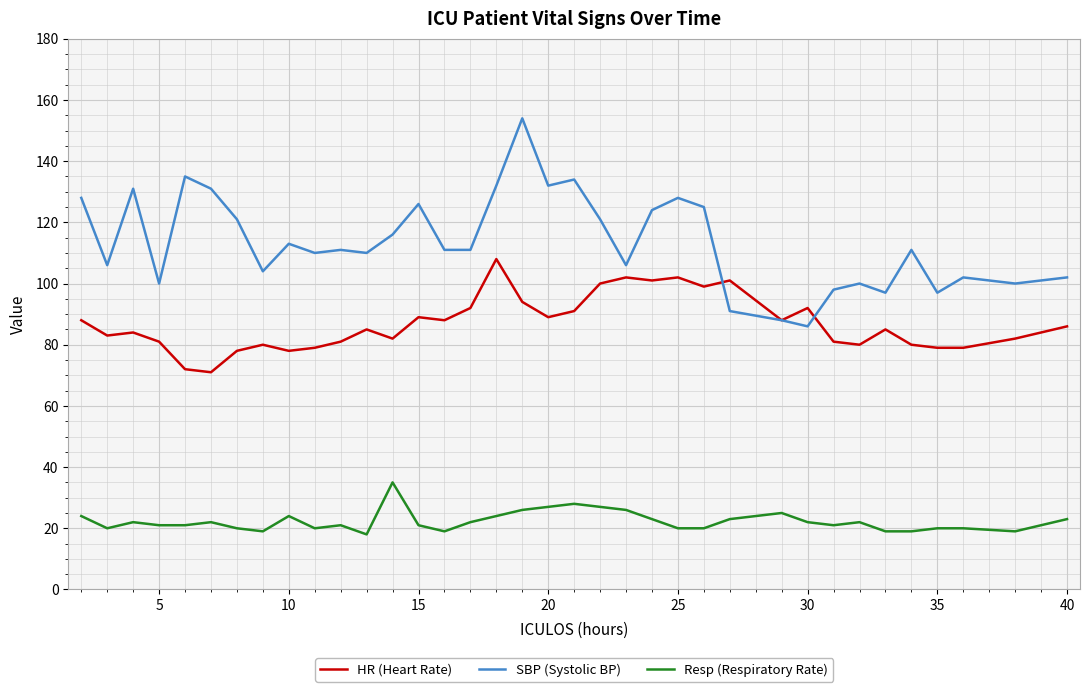

True or false: SBP (Systolic BP) and Resp (Respiratory Rate) intersect in this chart.

False